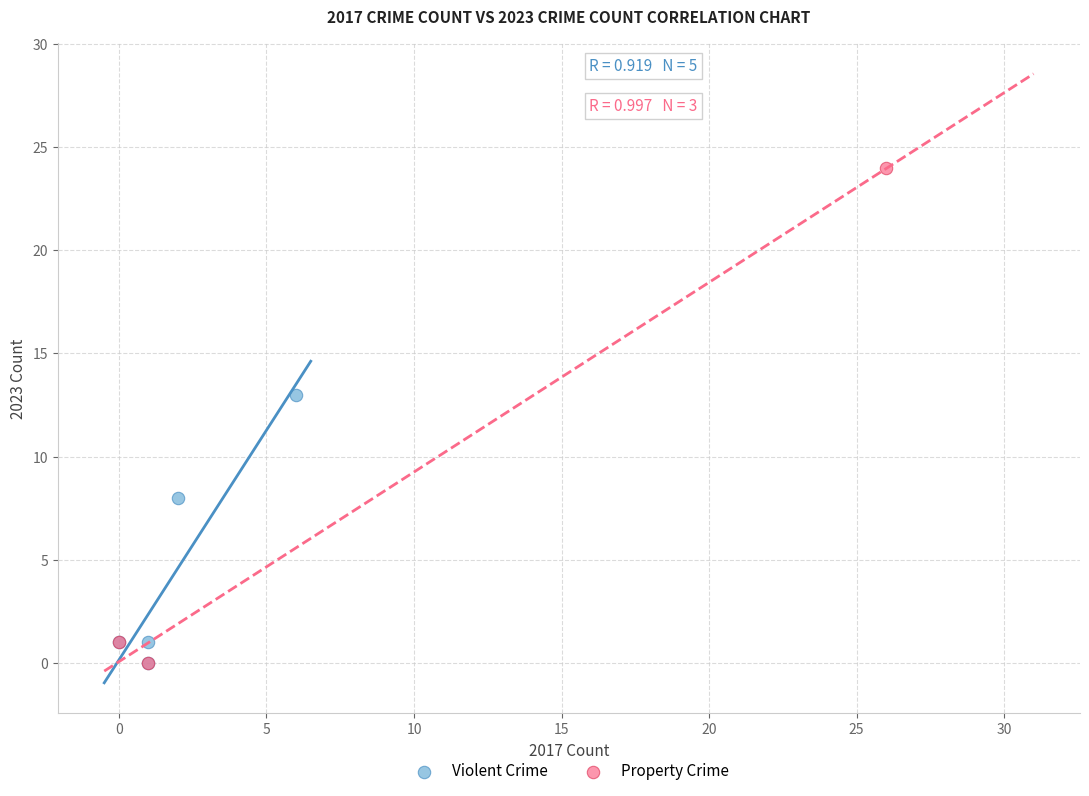

Which series reaches the maximum Y coordinate?

Property Crime